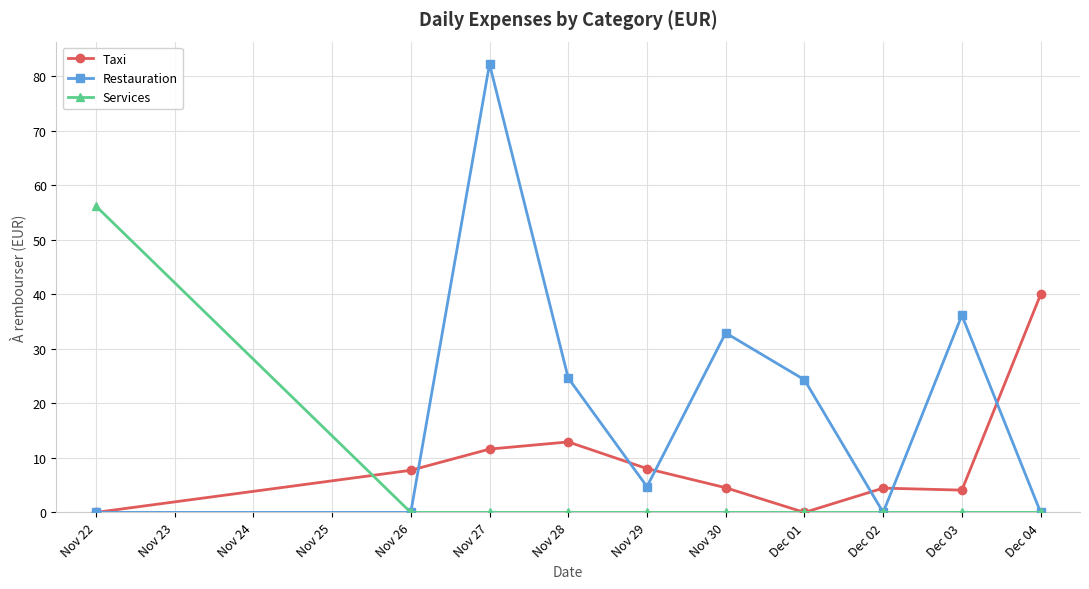

What is the spread (max minus min) of values at Dec 01?

24.3